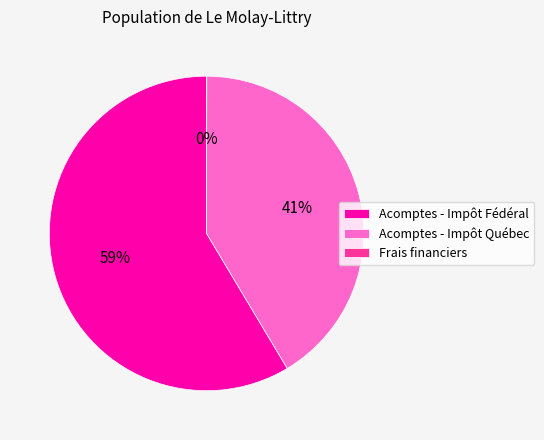

Is it true that Acomptes - Impôt Fédéral is 59% of the pie?

True